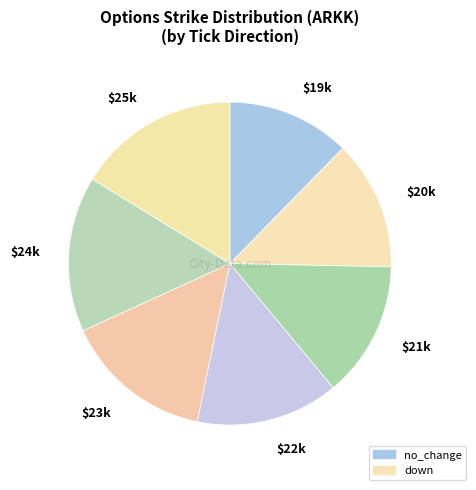

Is $24k the majority of the pie?

No